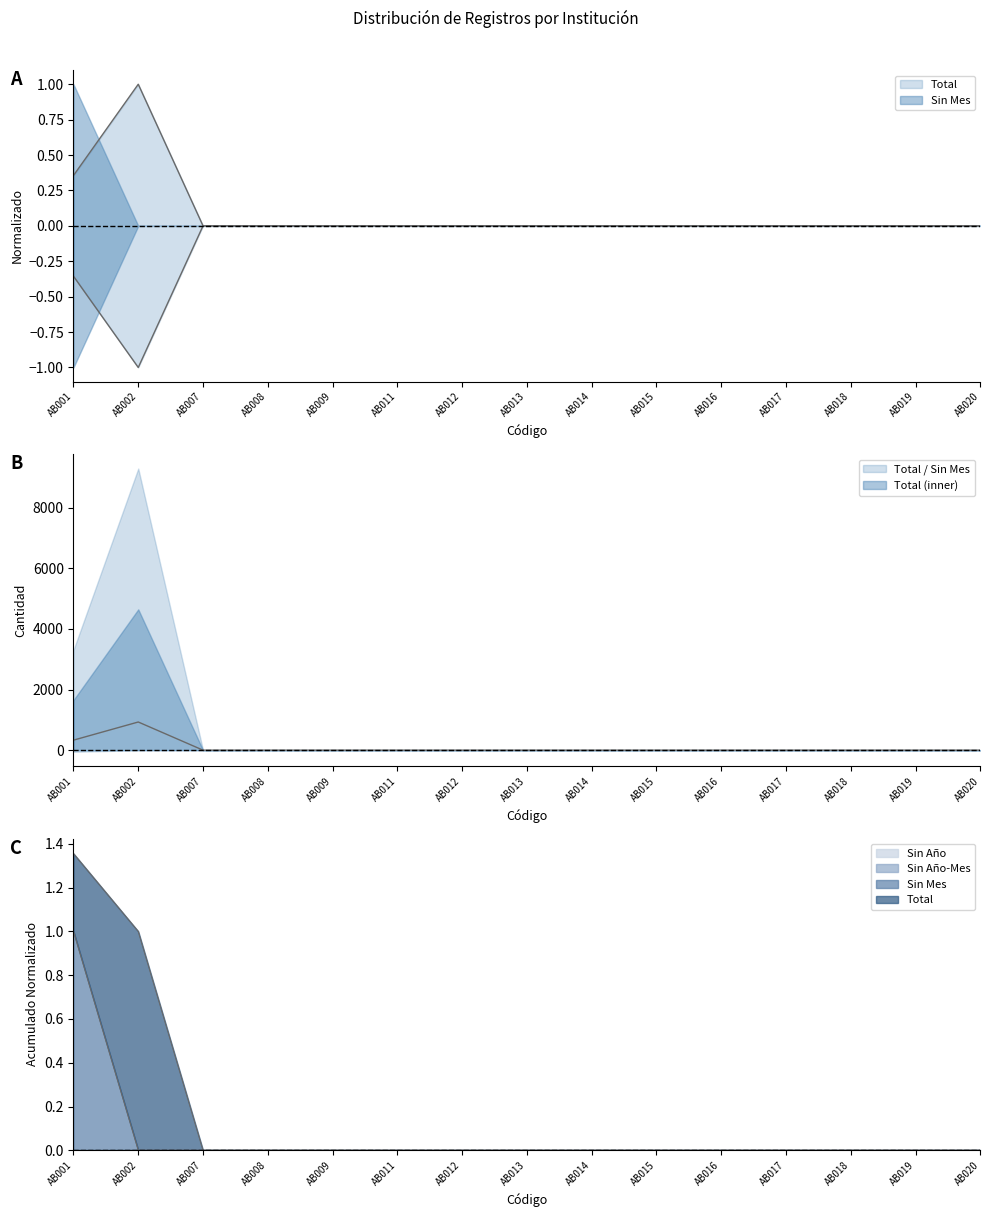

At AB012, list the series in order from smallest to largest.

Total, Sin Mes